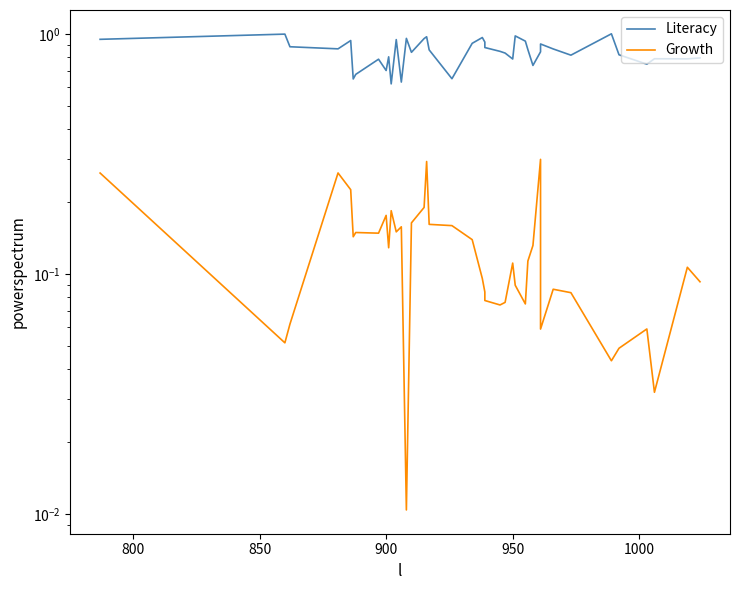

What is the maximum value for Literacy?

1.0